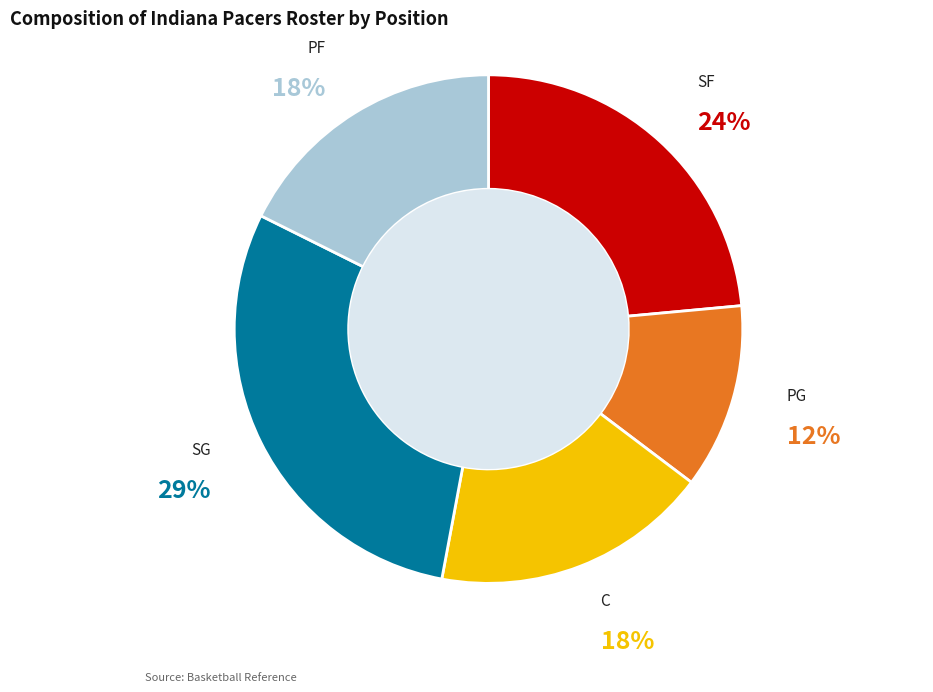

To the nearest percent, what percentage of the pie is PF?

18%